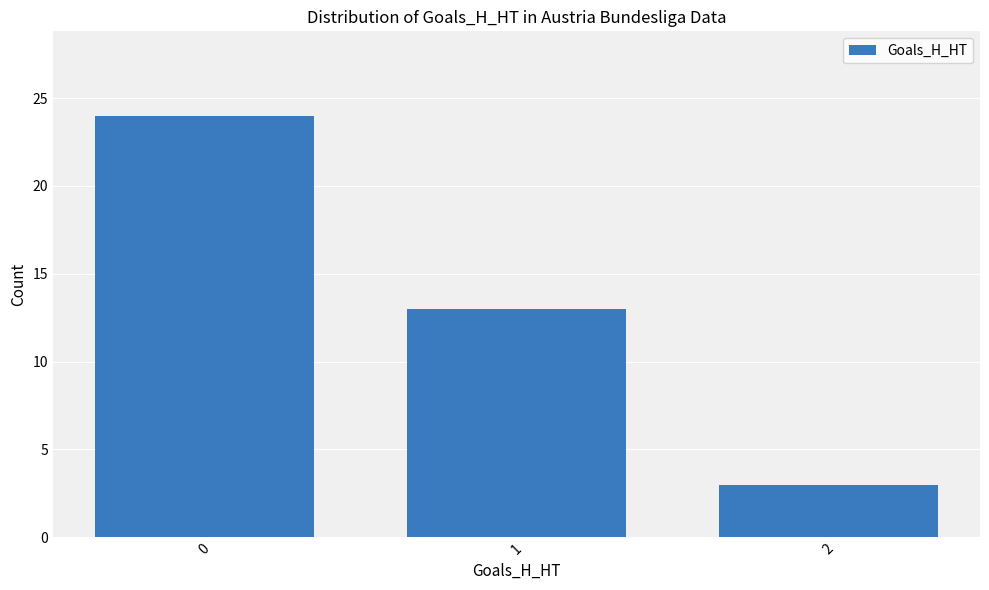

What is the greatest value displayed?

24